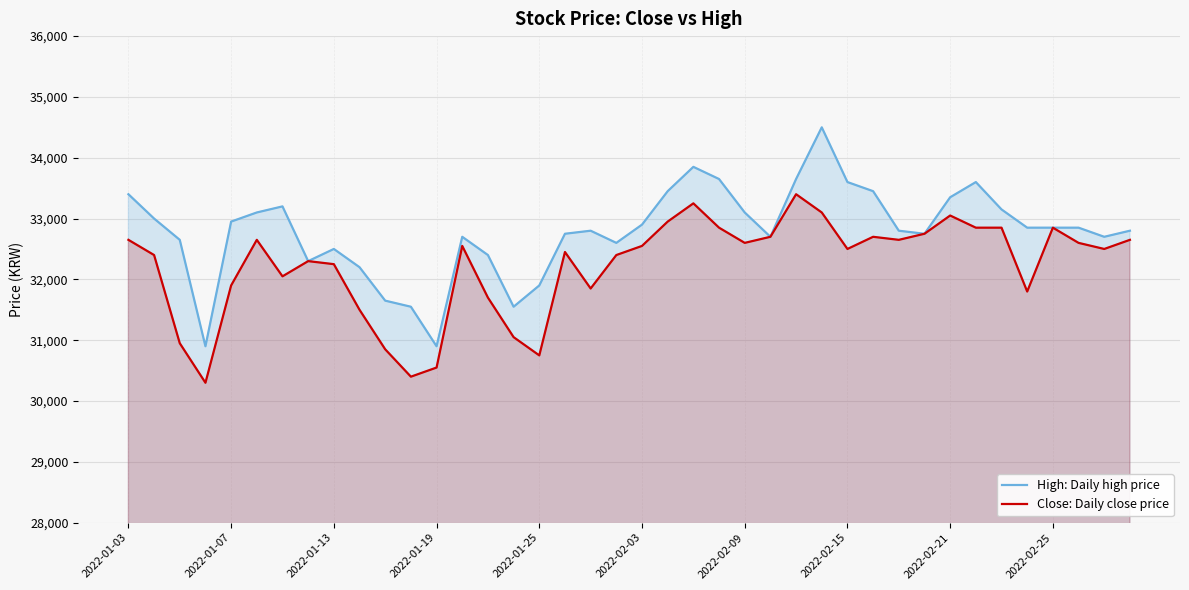

Does the chart display data point markers on the line(s)?

No